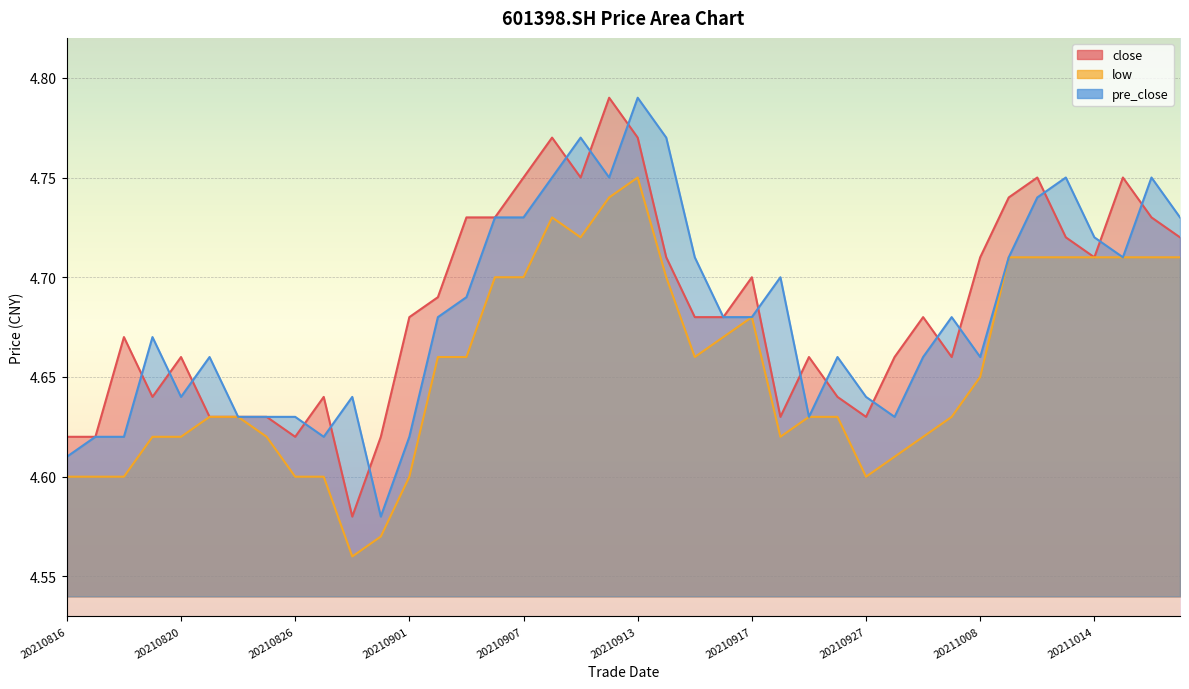

How many interior local valleys does the pre_close series have?

8